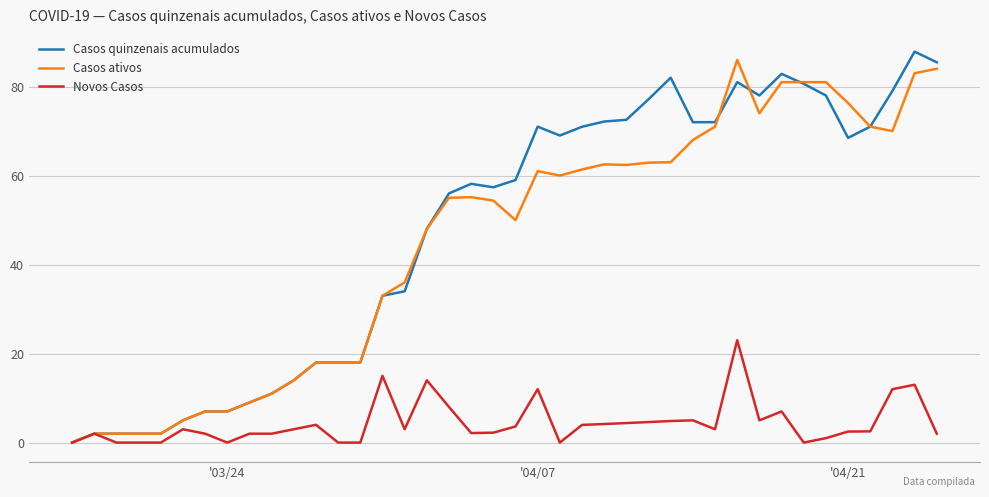

What is the maximum value shown in the chart?

87.8